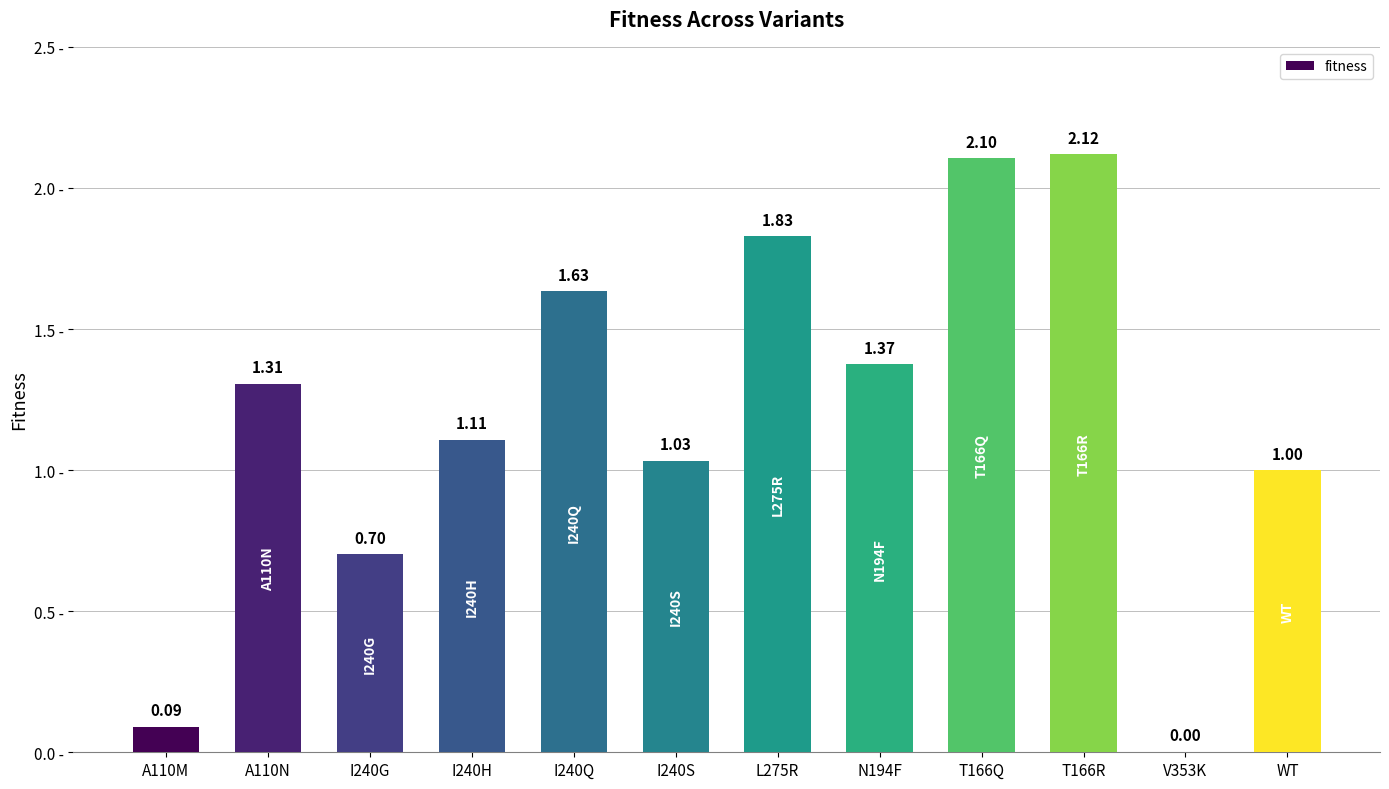

What is the sum of the values at I240S and I240G?

1.7